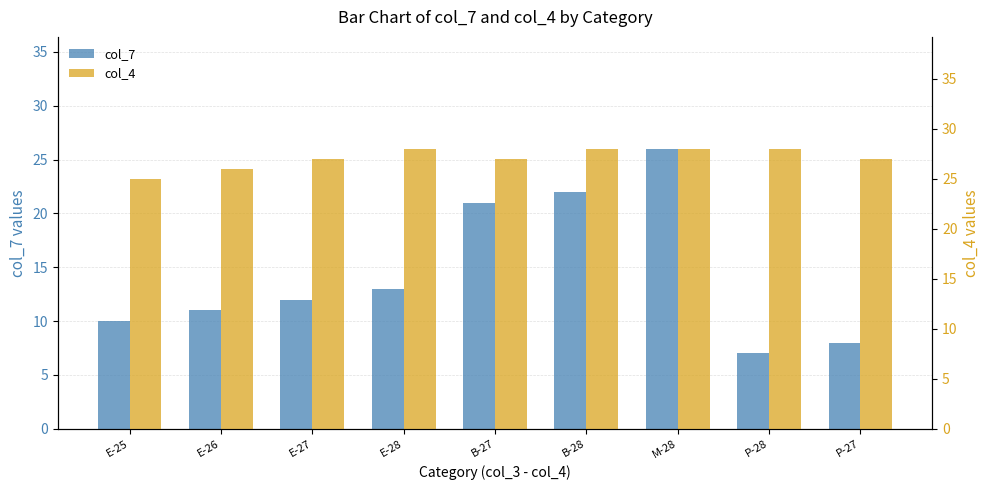

Which series has the widest spread of values?

col_7